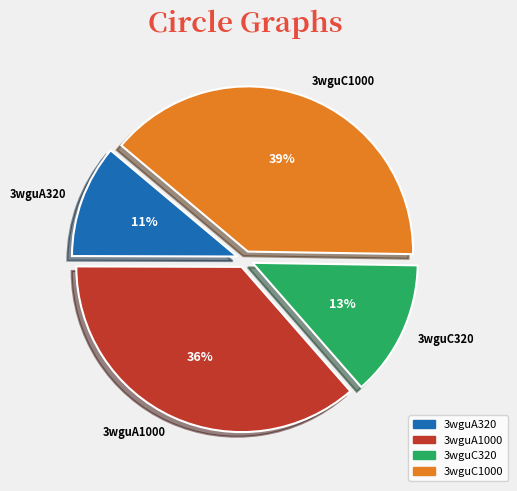

Between 3wguC320 and 3wguA320, which is larger?

3wguC320